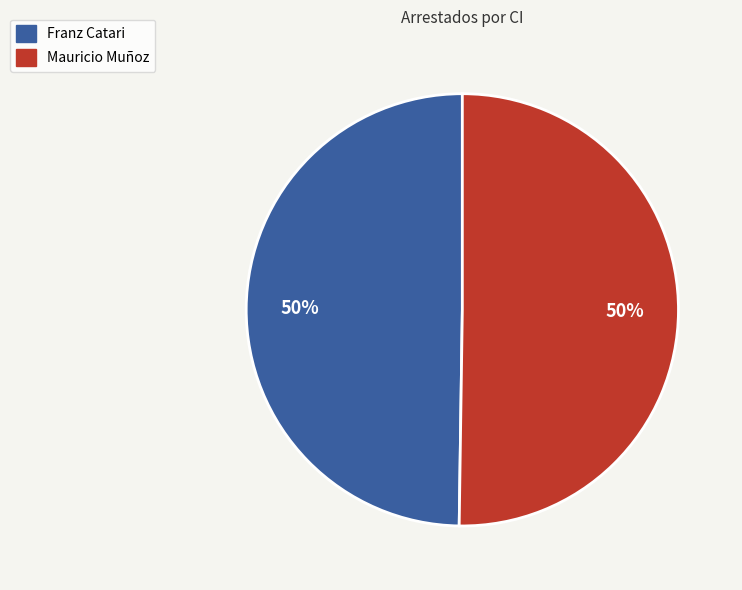

Approximately how many times larger is the value at Mauricio Muñoz compared to Franz Catari?

1.0